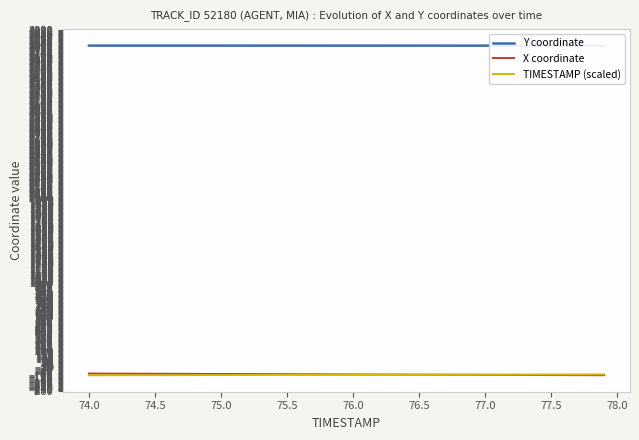

Does the chart display data point markers on the line(s)?

No